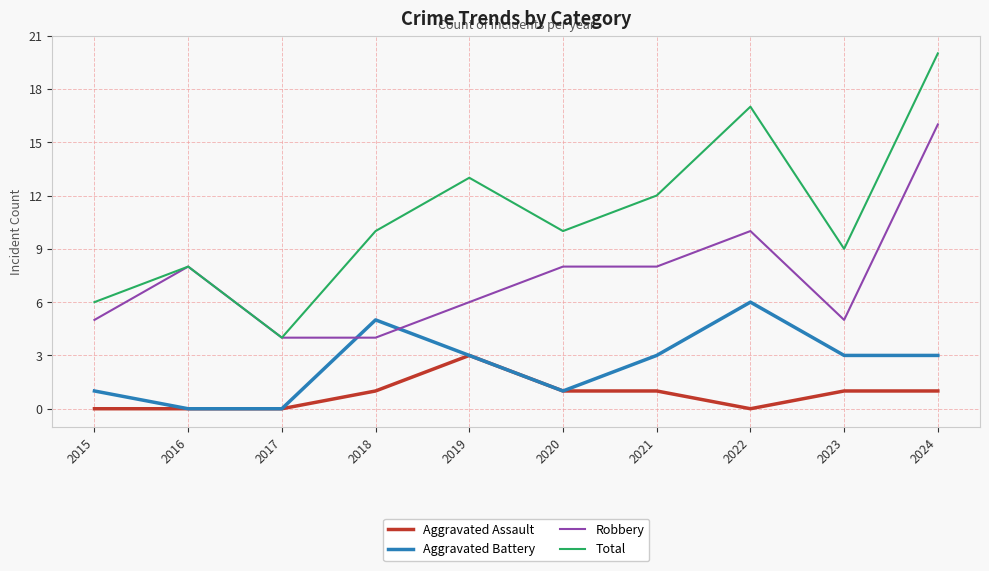

Rank the series by their maximum value, from highest to lowest.

Total, Robbery, Aggravated Battery, Aggravated Assault